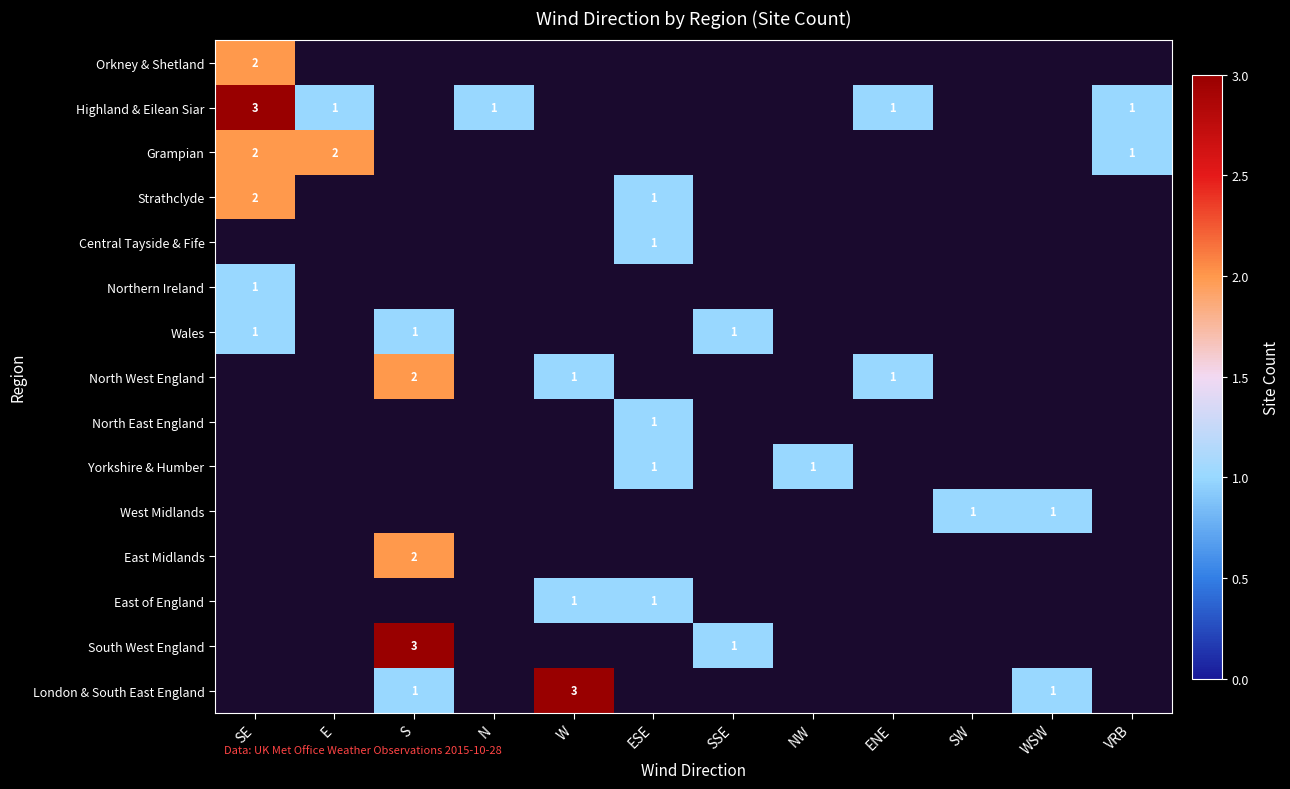

Which has a higher value, W or VRB?

W